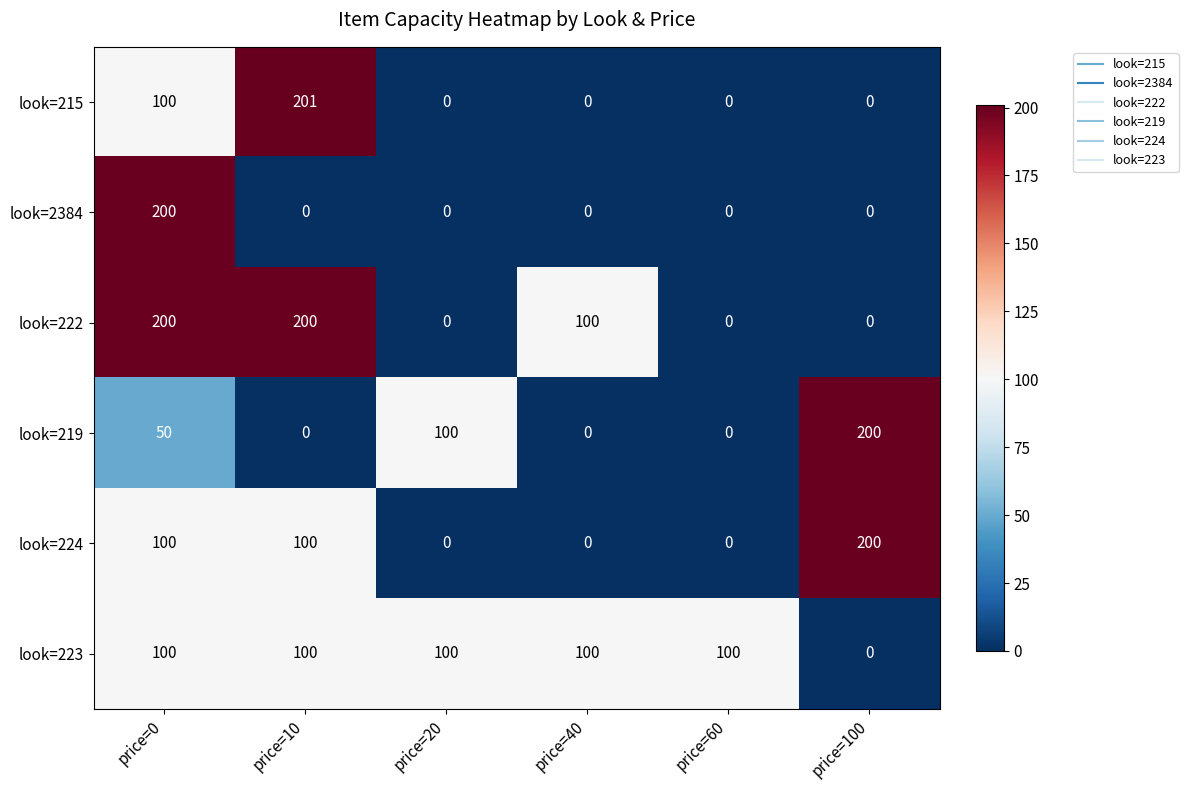

What is the sum of the look=223 values at price=0 and price=100?

100